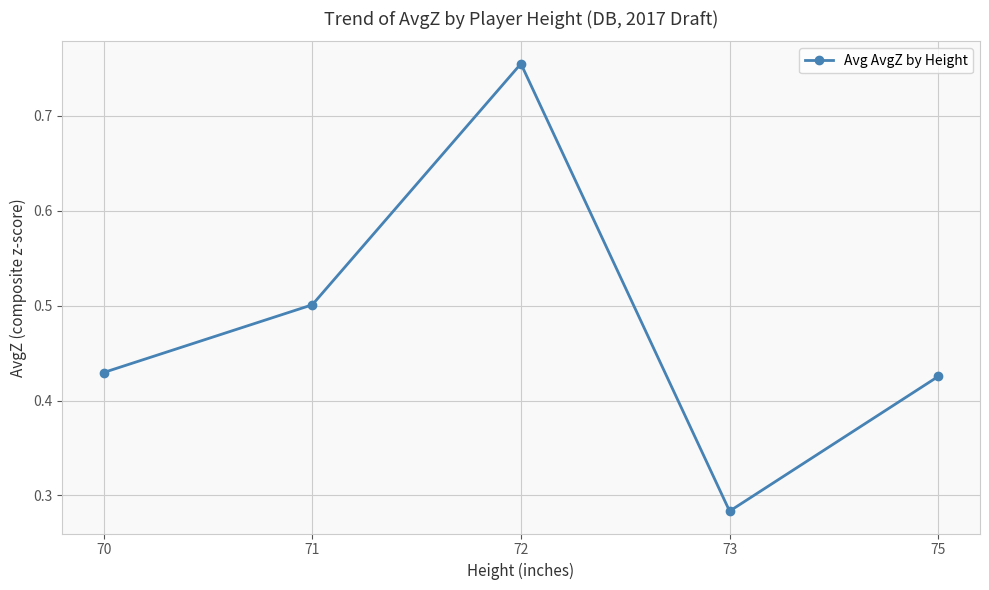

Which category has the lowest value across all series?

73